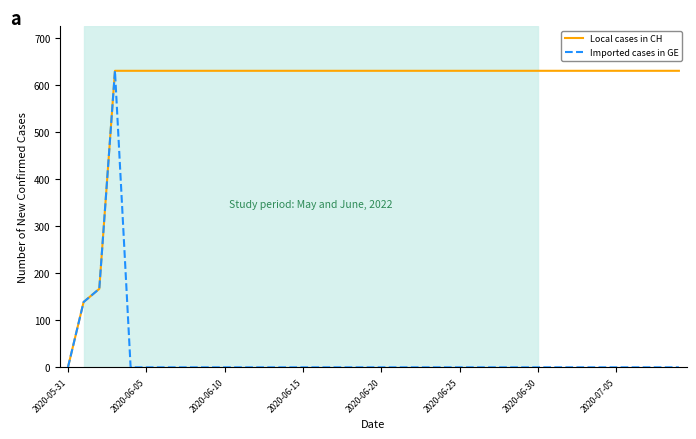

What is the greatest value displayed?

631